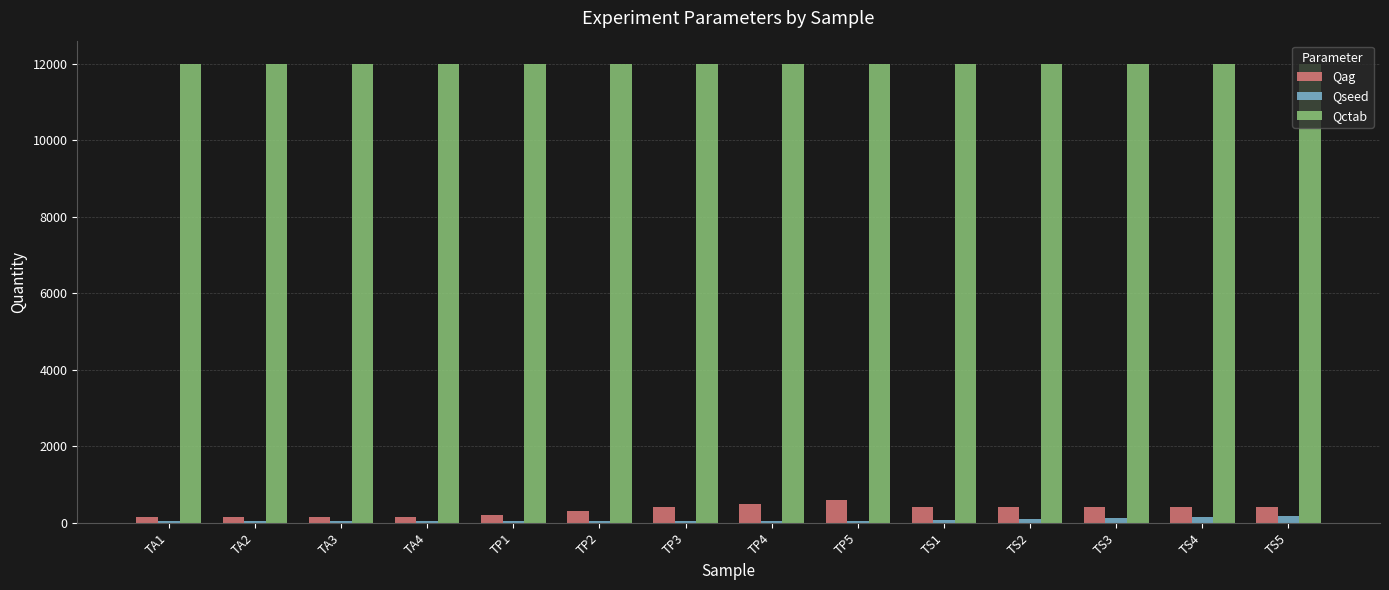

What is the greatest value displayed?

12000